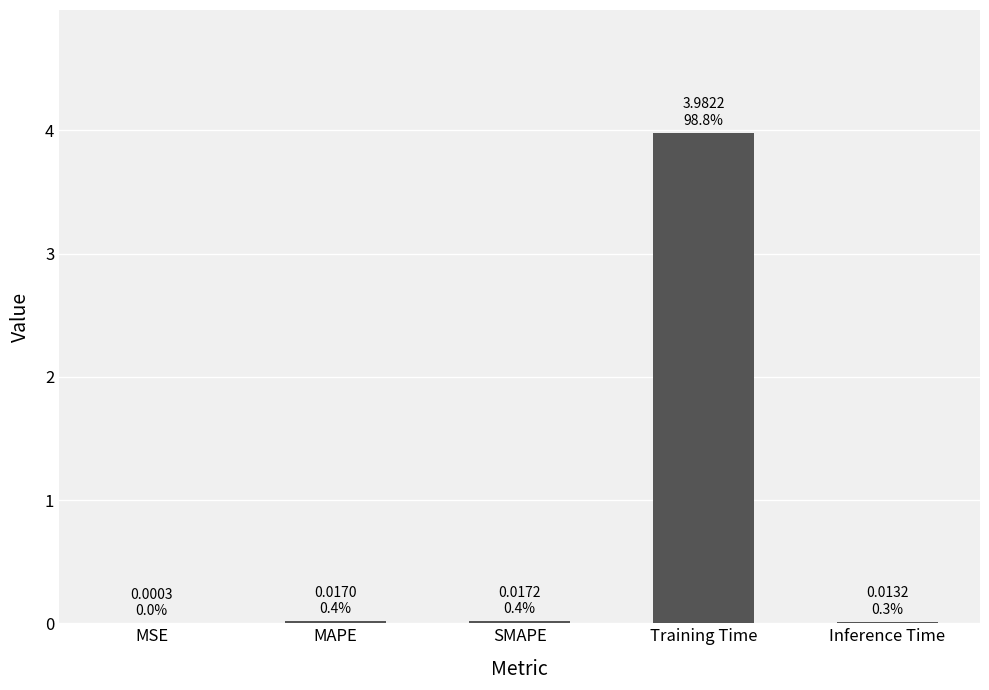

What is the sum of all values?

4.0